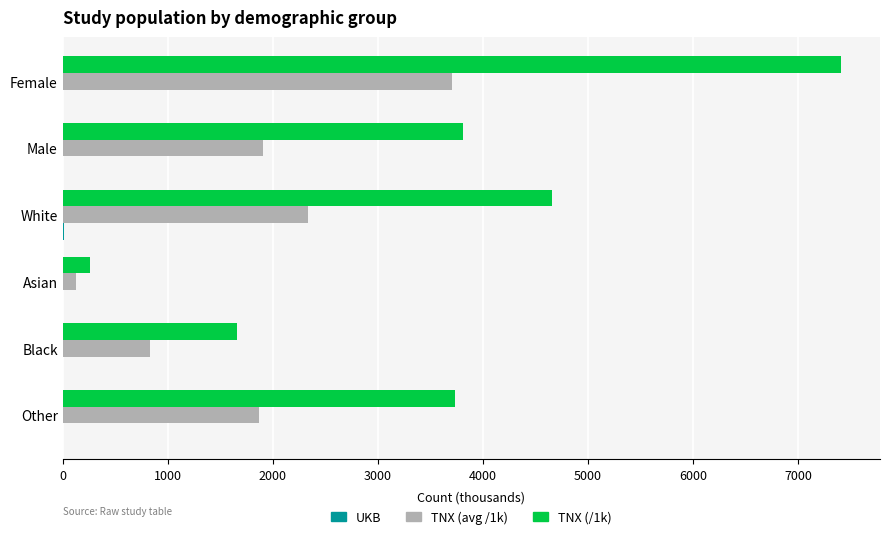

What is the maximum value shown in the chart?

7410.4